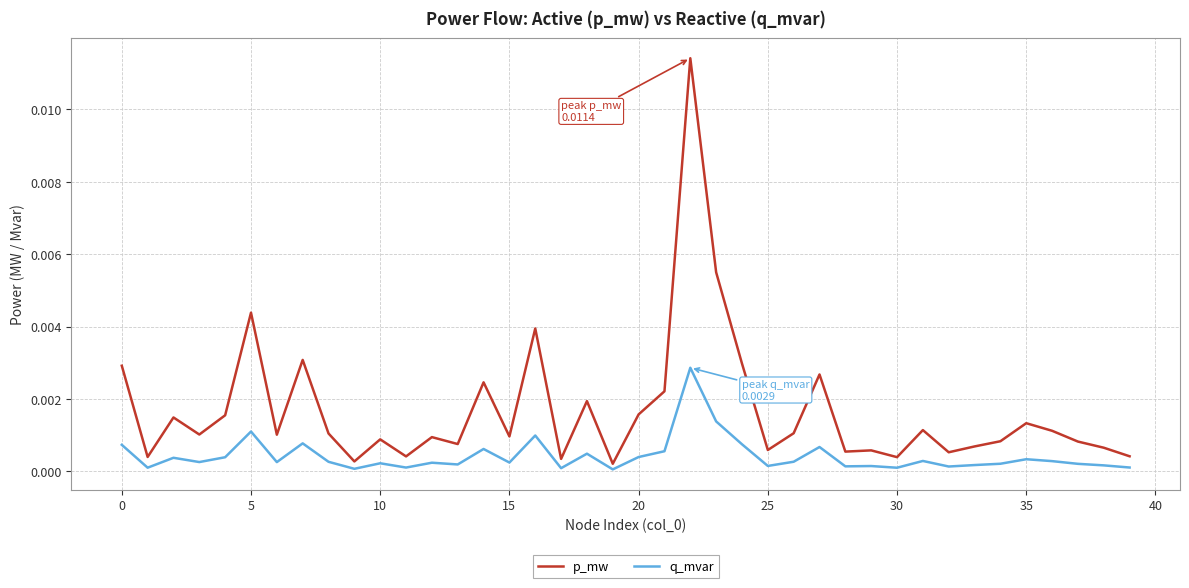

True or false: q_mvar and p_mw cross at least once.

False